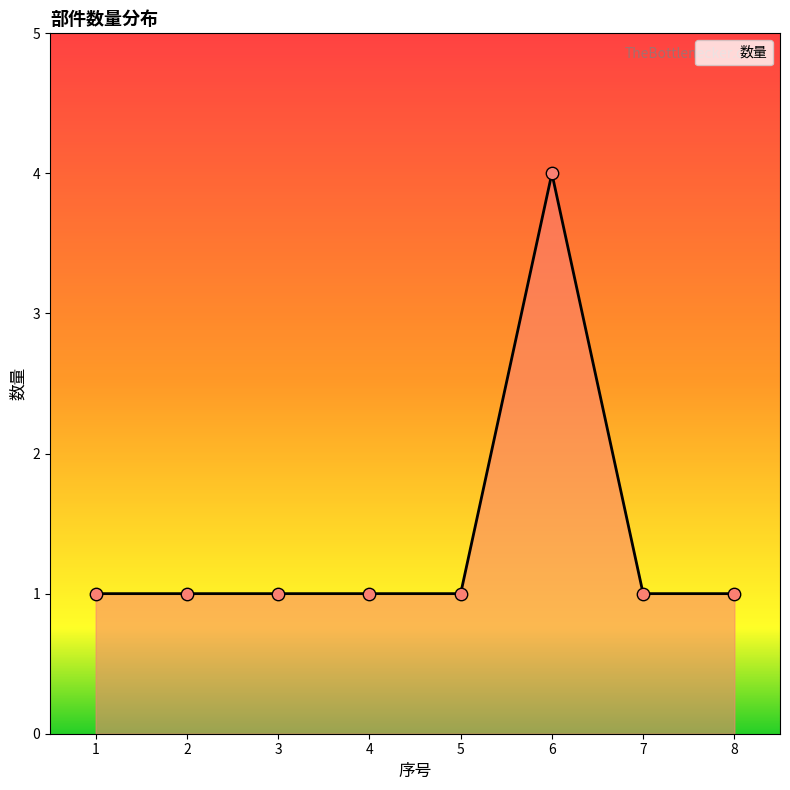

What is the change in value from 3 to 6?

+3